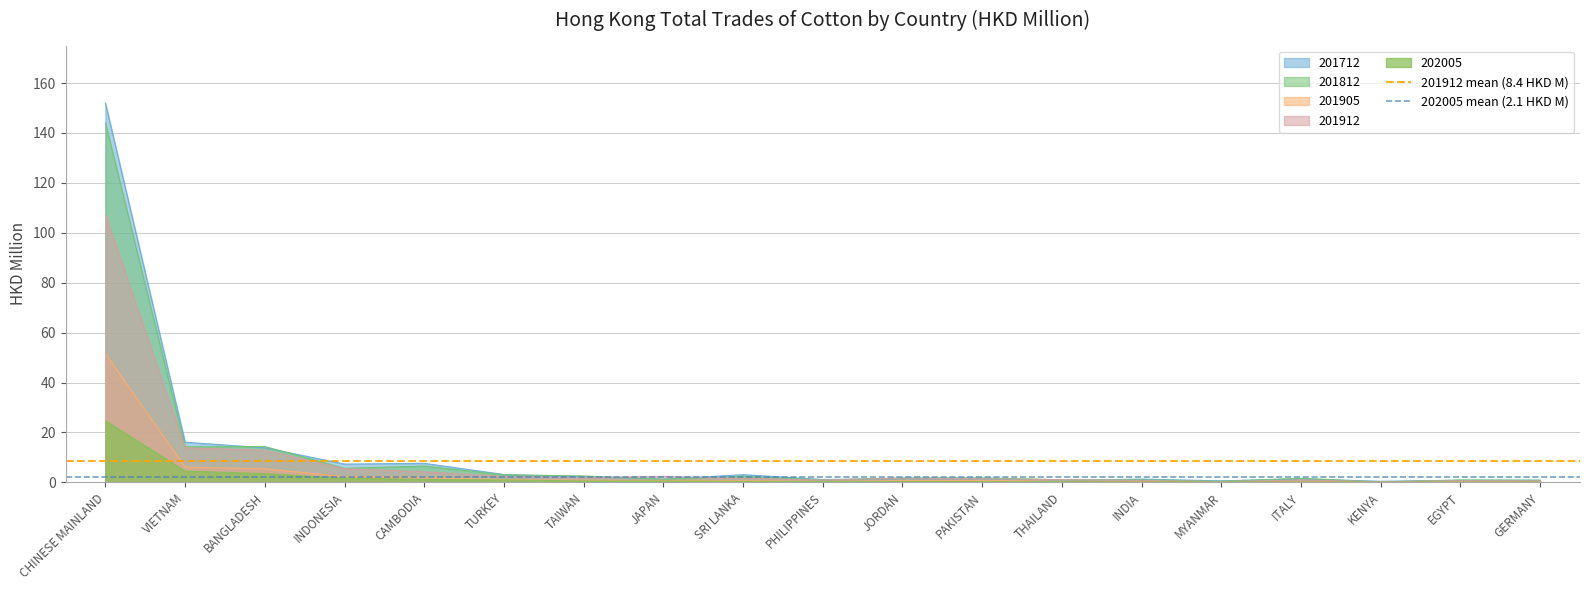

The value of 201912 mean (8.4 HKD M) at VIETNAM is 4.9. True or false?

False